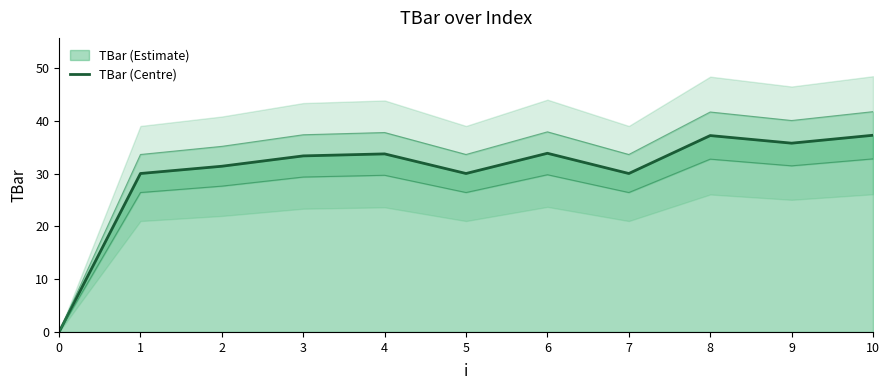

What is the difference between the maximum and minimum values?

37.2